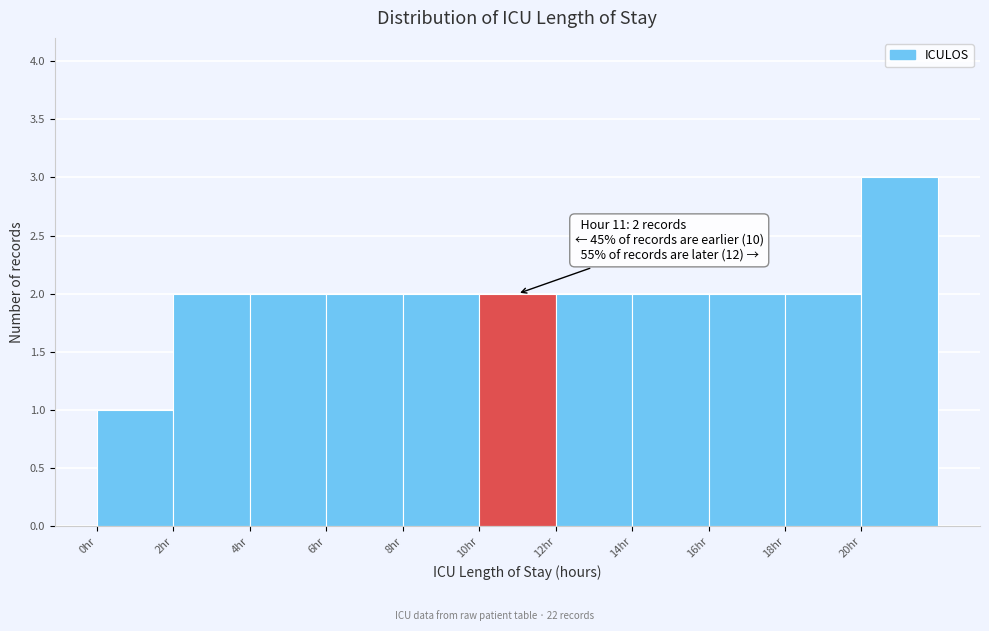

Over which range of the x-axis is the bar tallest?

20 to 22